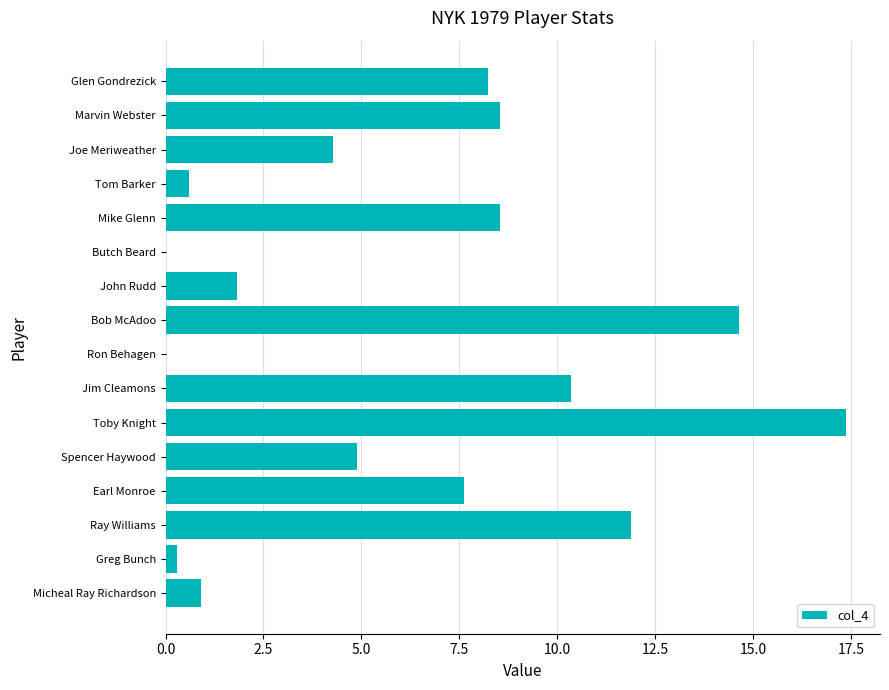

How many series are shown in this chart?

1